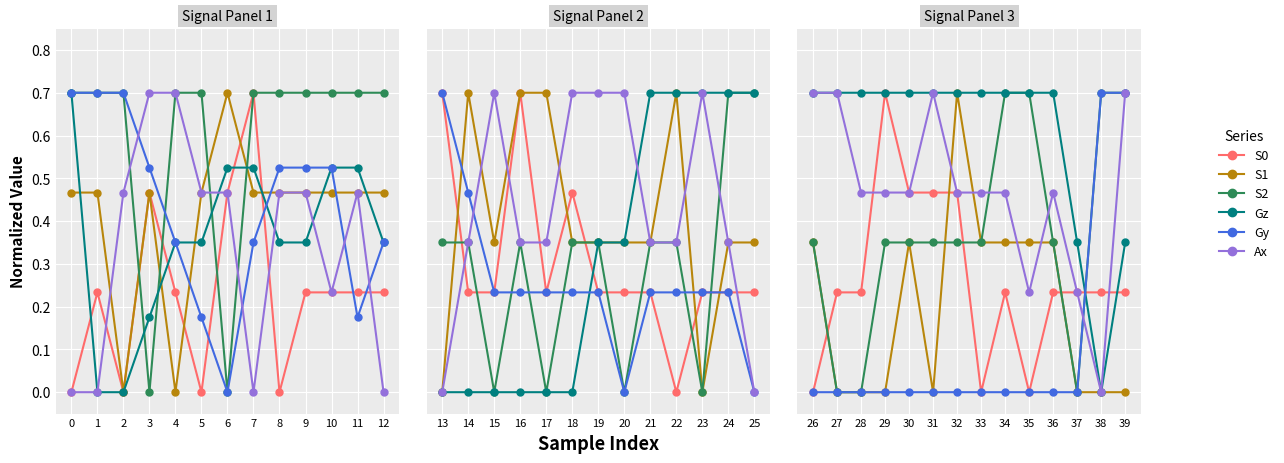

True or false: Gz has more than 2 points higher than both neighbors.

False